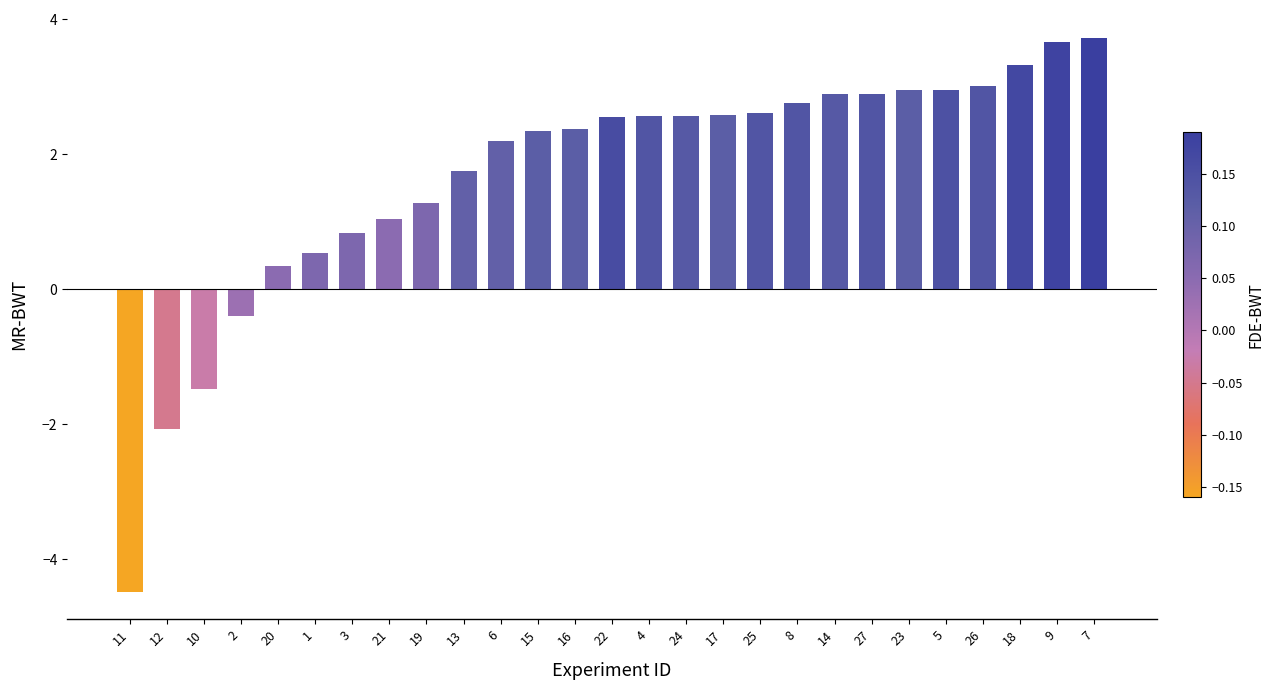

What is the label of the 18th bar from the left?

25